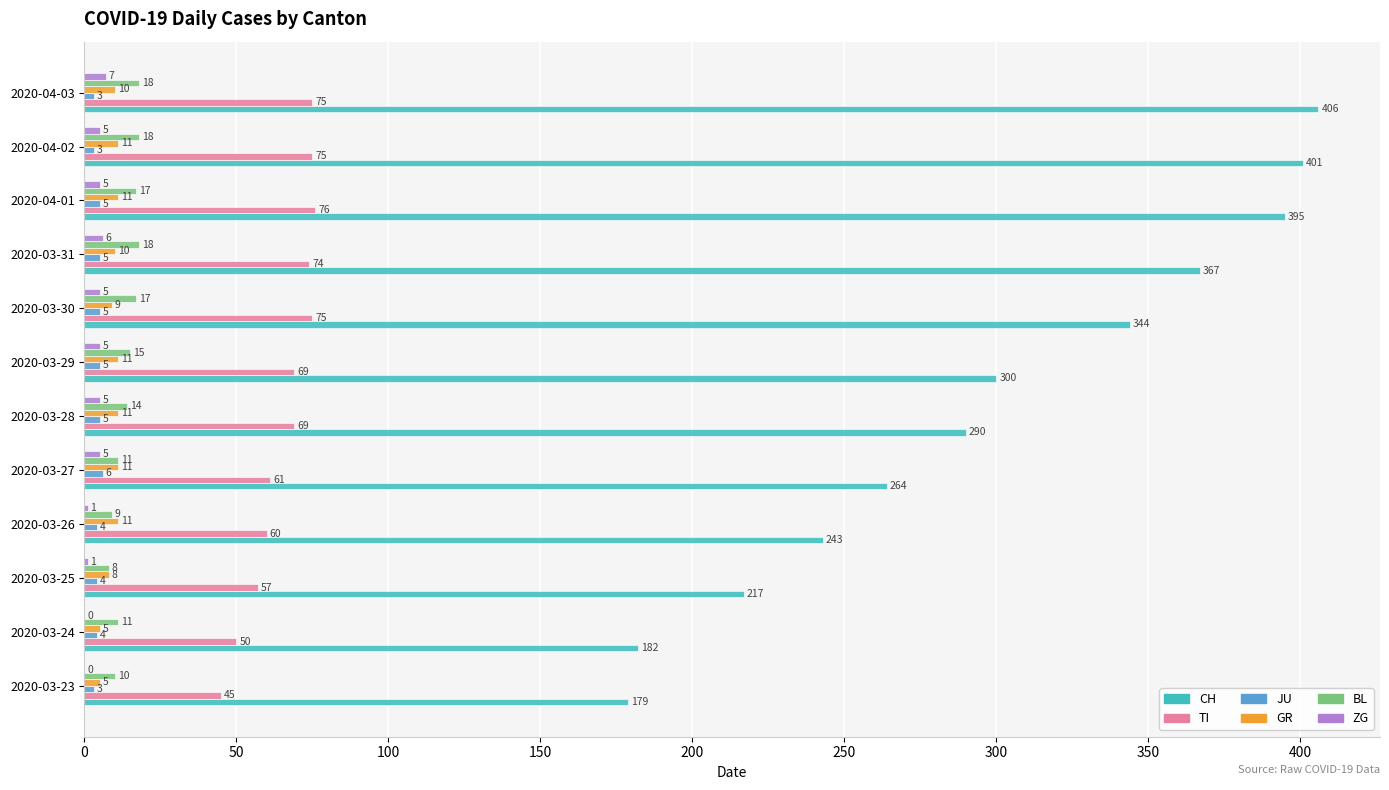

The GR series shows 10 at 2020-04-03. True or false?

True